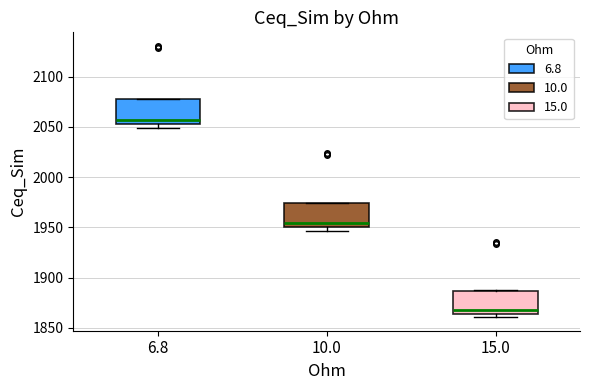

Reading left to right, transcribe this box plot: for each box, give where its median line is, the range the box spans, and where its two whiskers end, as read against the y-axis. The values are not printed on the chart, so give them approximately, as read against the axis.

6.8: median 2055 (just above the box's lower edge), box 2055 to 2080, whiskers 2050 to 2080
10.0: median 1955, box 1950 to 1975, whiskers 1945 to 1975
15.0: median 1870, box 1865 to 1885, whiskers 1860 to 1885